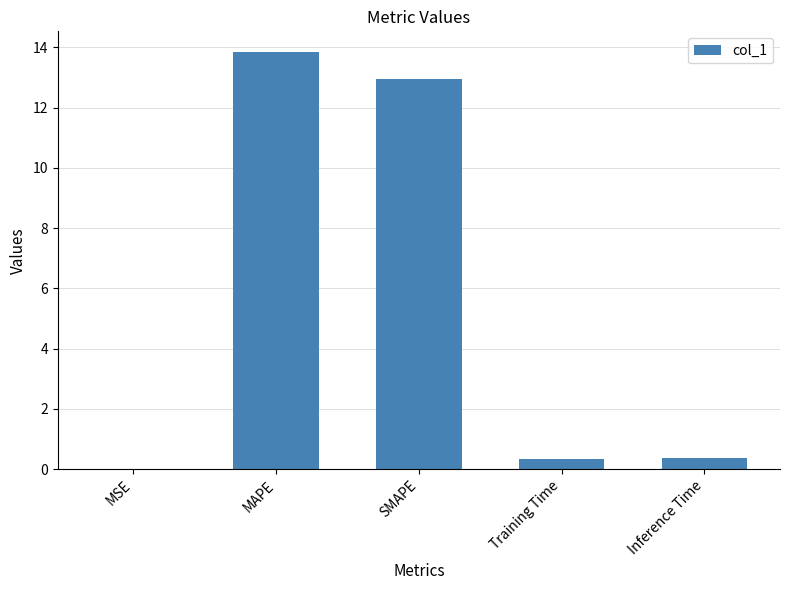

Which label corresponds to the largest value in the chart?

MAPE